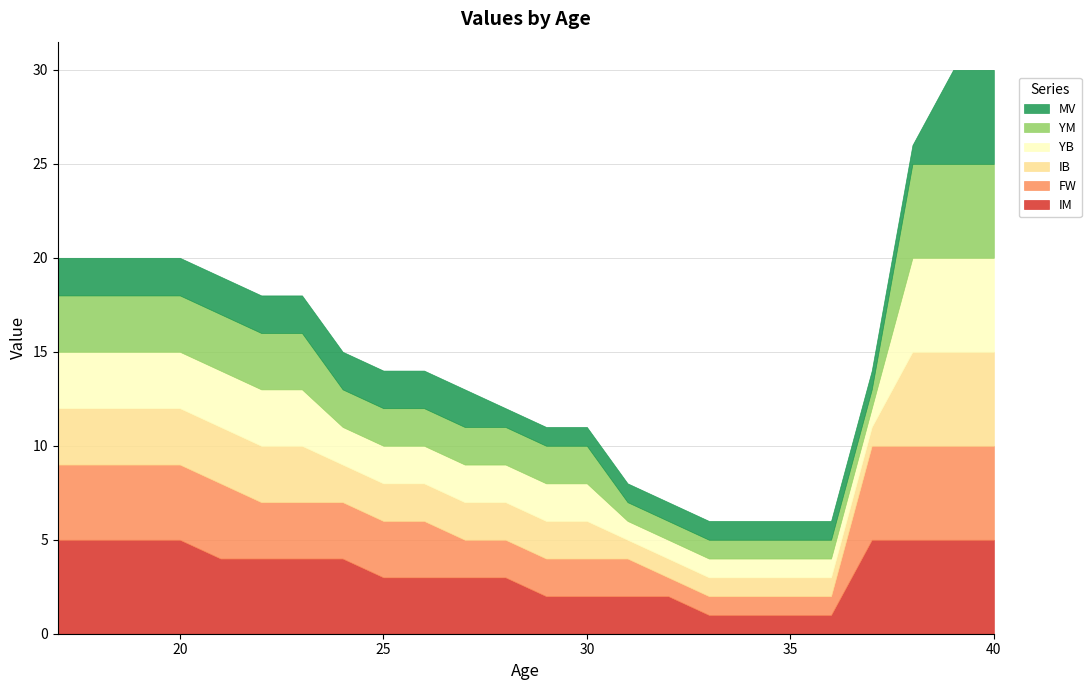

What is the average value of the IB series?

2